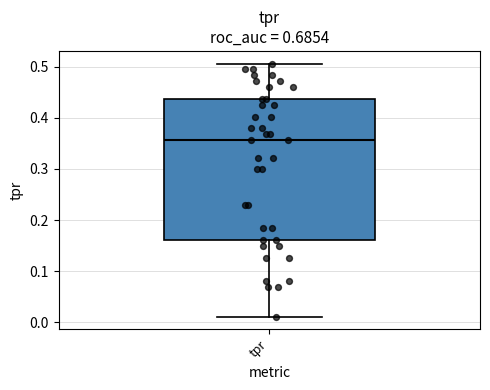

Transcribe this box plot: give where the median line is, the range the box spans, and where the two whiskers end, as read against the y-axis. The values are not printed on the chart, so give them approximately, as read against the axis.

median 0.36, box 0.16 to 0.44, whiskers 0.01 to 0.51